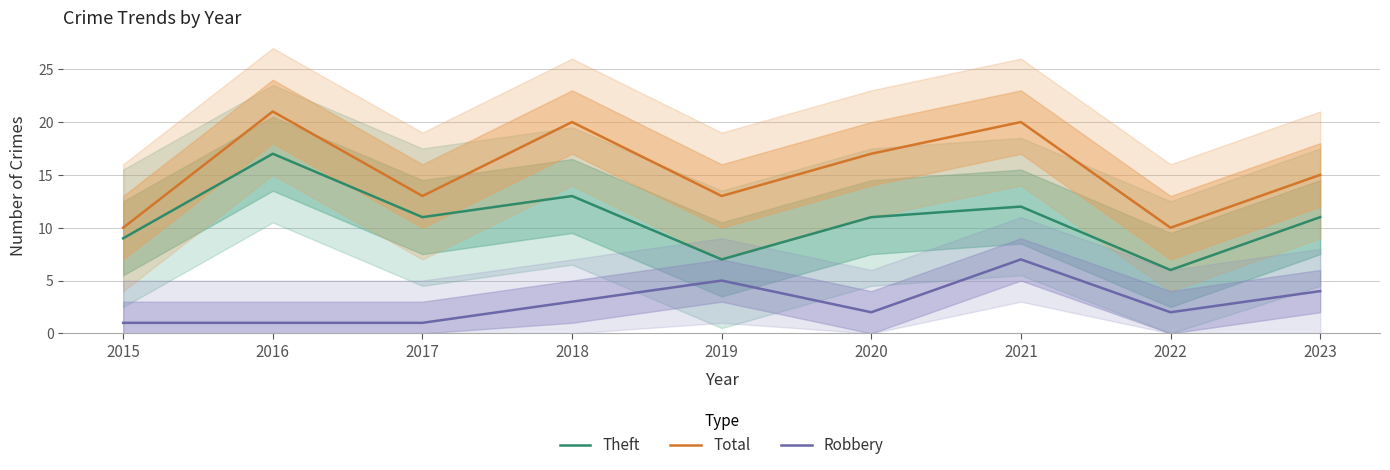

What is the sum of the Total values at 2019 and 2015?

23